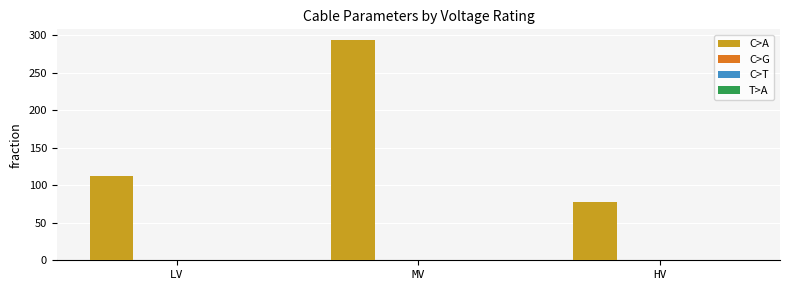

What is the sum of all C>A values?

482.4